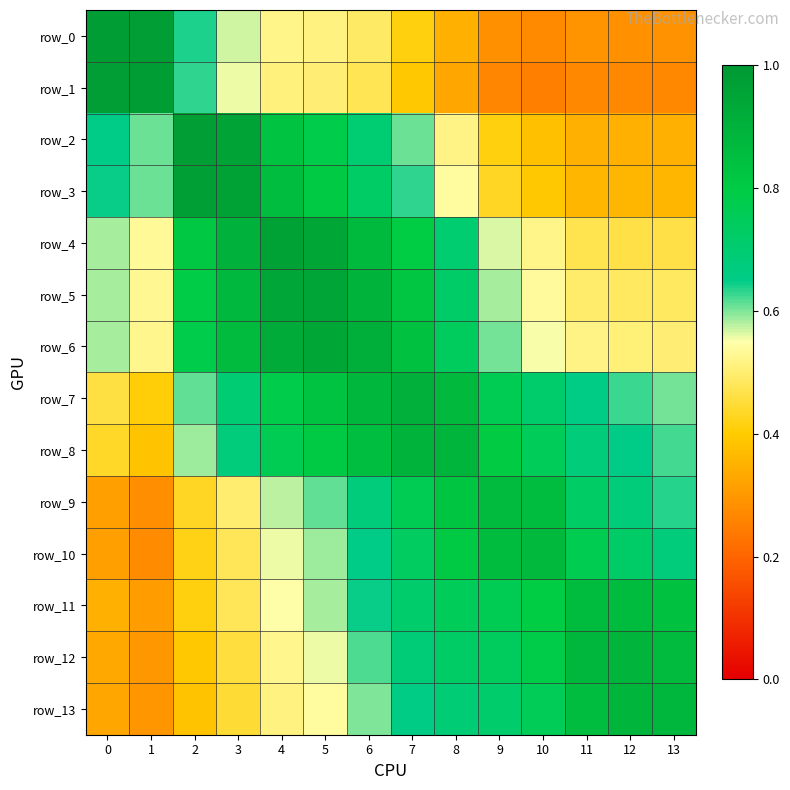

What is the average value of the row_3 series?

0.6